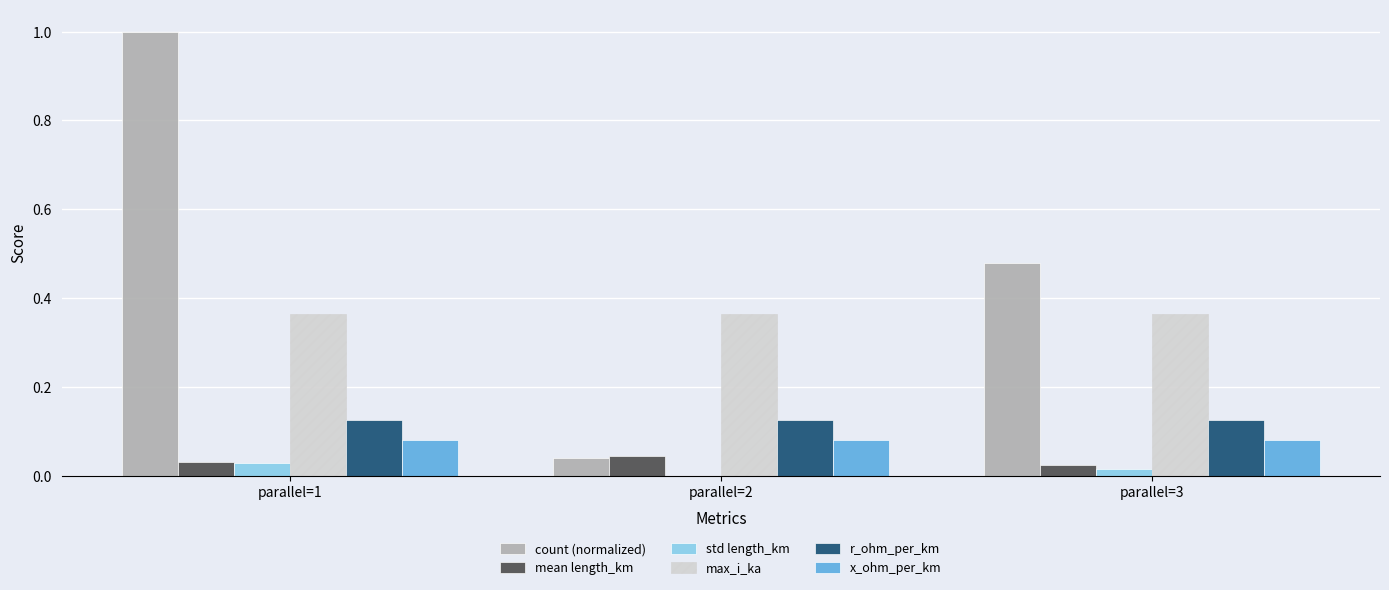

At which category does the chart reach its peak across all series?

parallel=1